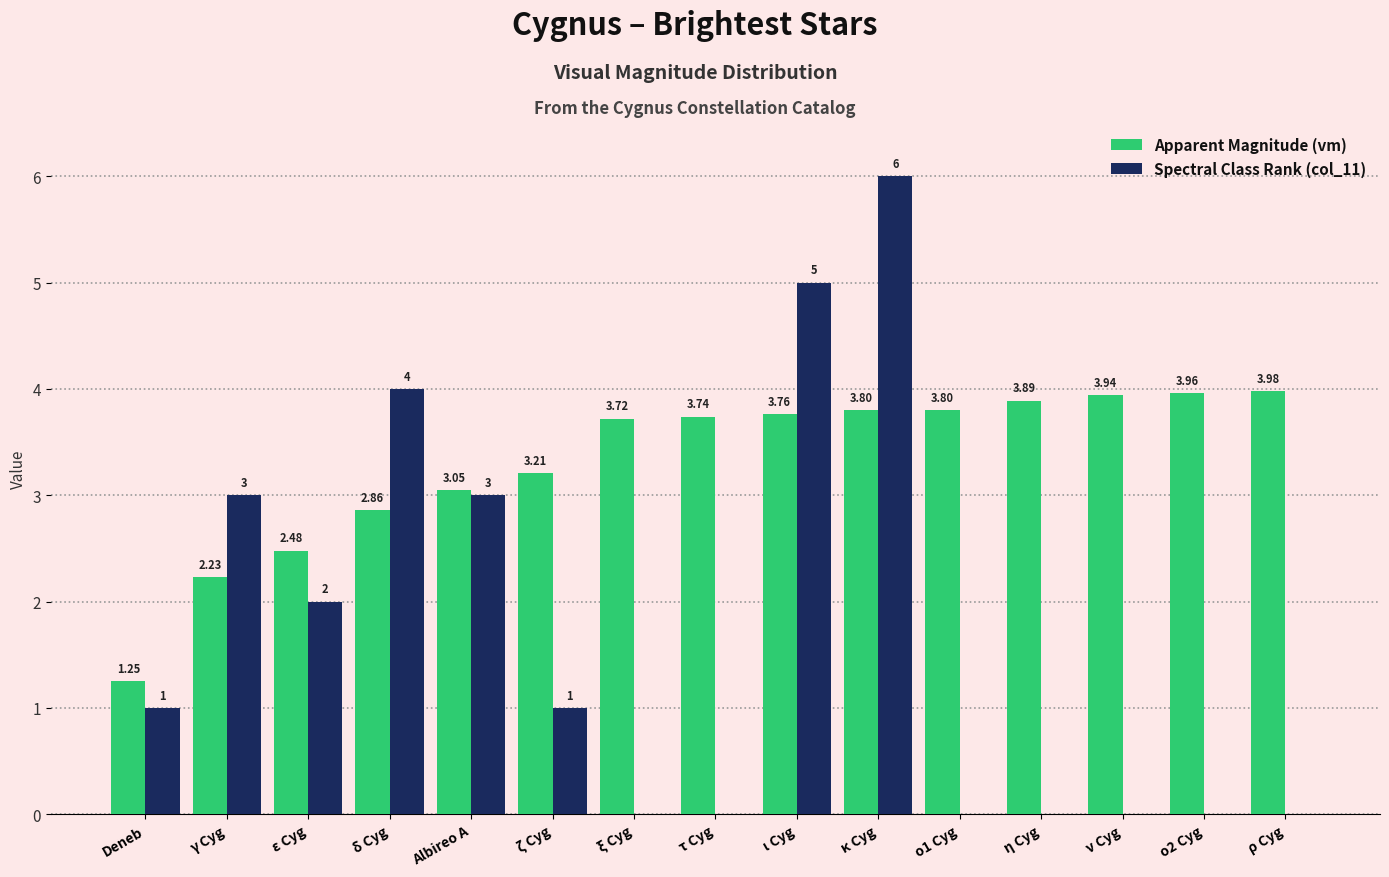

At which label does Apparent Magnitude (vm) first exceed 3?

Albireo A